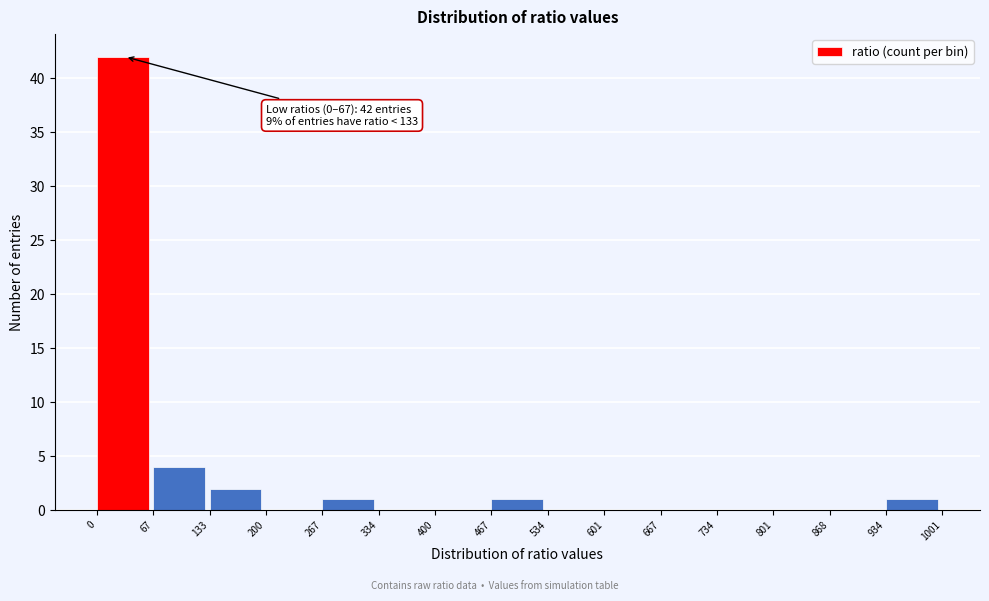

Which range on the x-axis has the tallest bar?

0 to 67